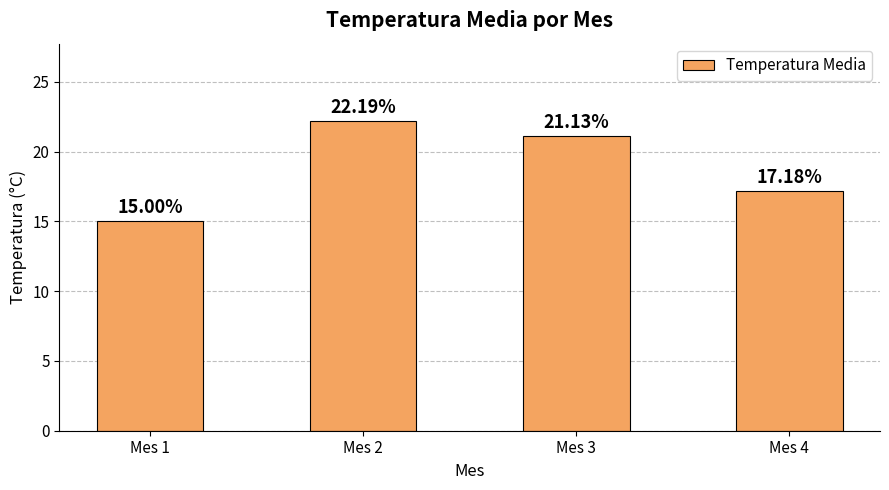

What is the sum of the values at Mes 4 and Mes 3?

38.3